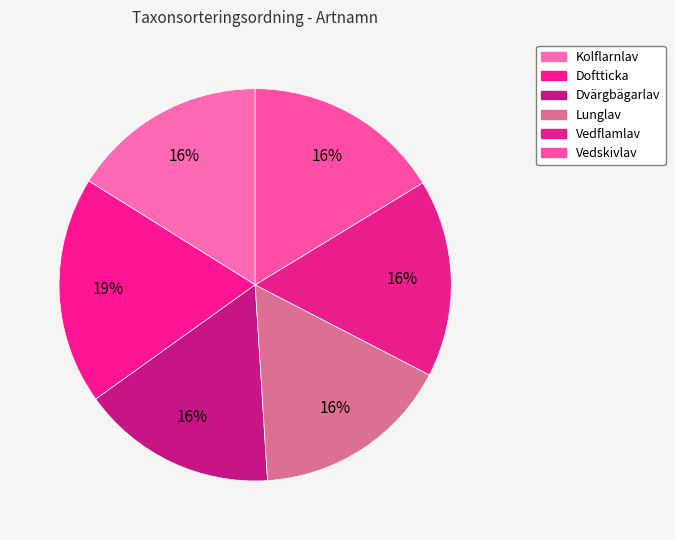

Count the number of slices in the pie.

6